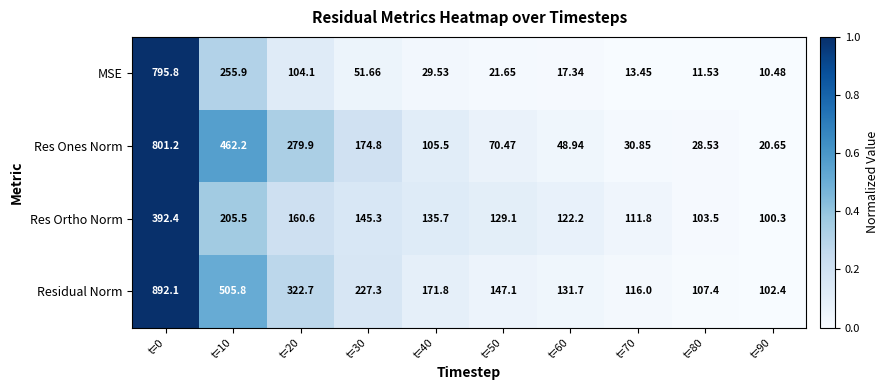

How many categories are shown in the chart?

10